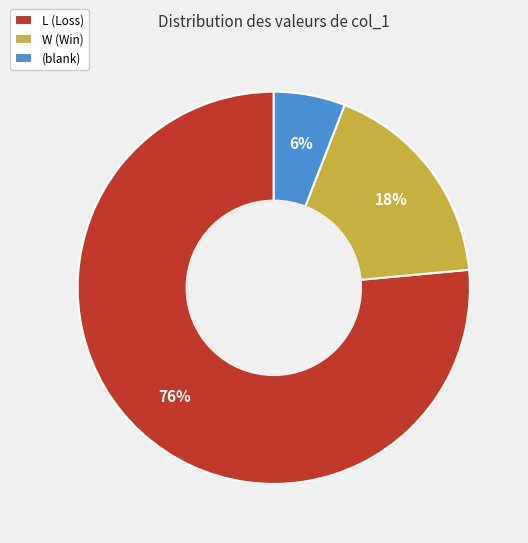

What is the ratio of the value at W (Win) to the value at (blank)?

3.0